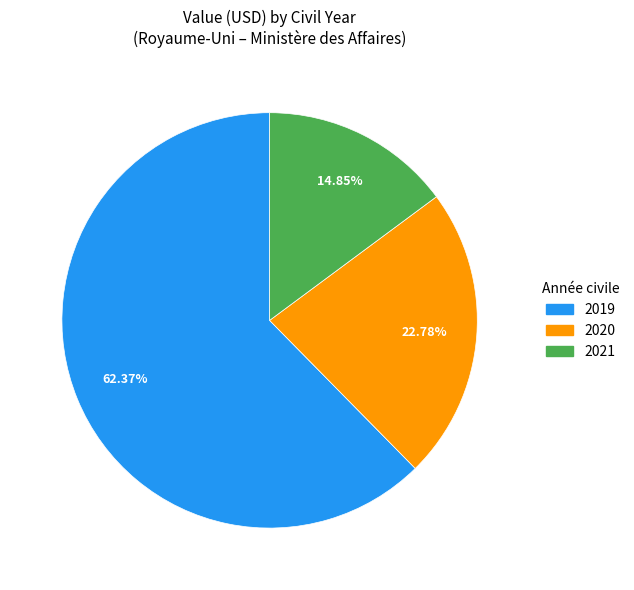

How many segments does this pie chart have?

3